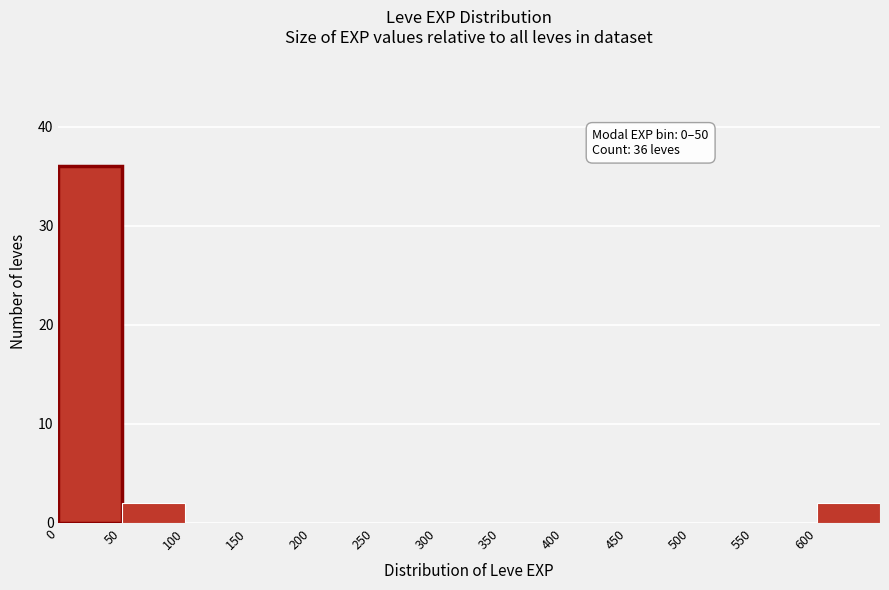

Which range on the x-axis has the tallest bar?

0 to 50